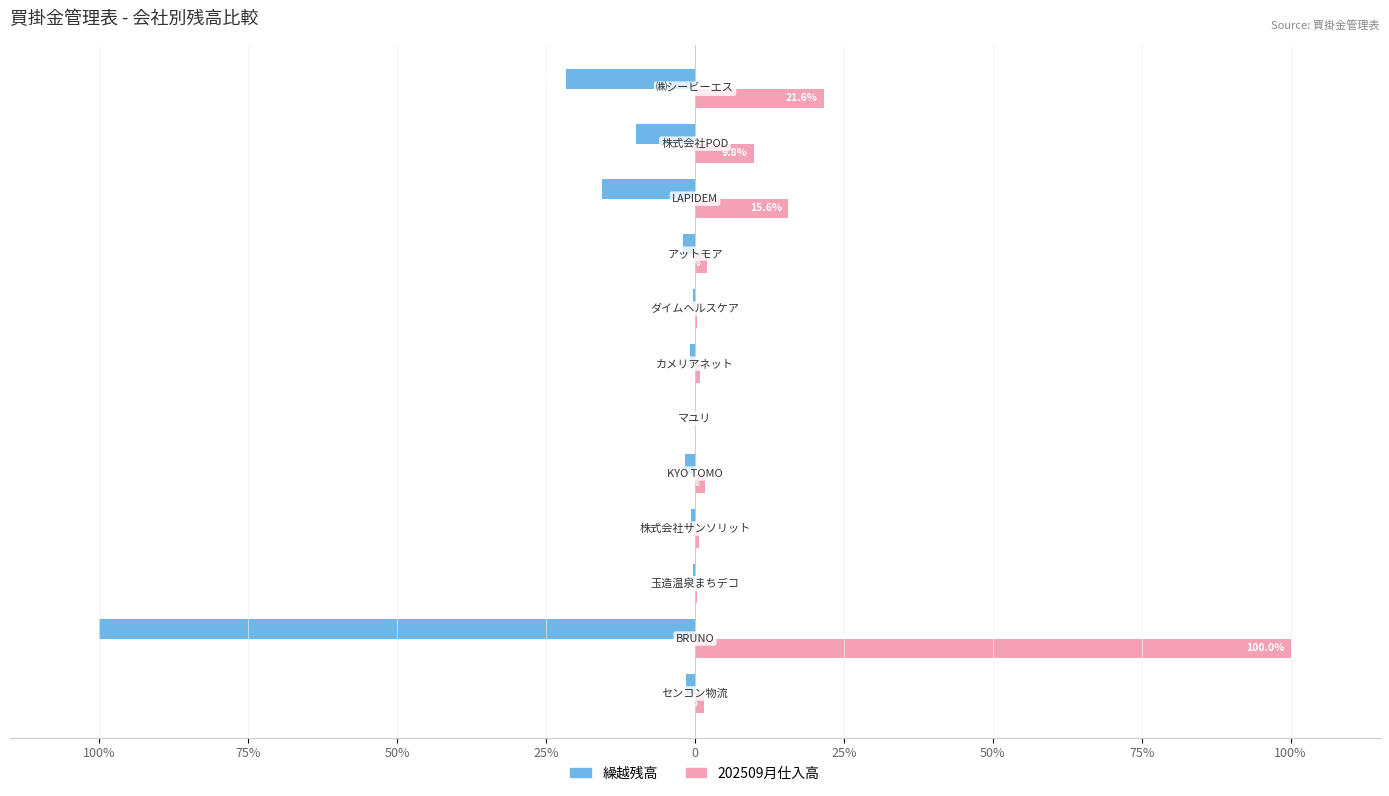

What is the difference between the maximum and minimum values in the 202509月仕入高 series?

99.9